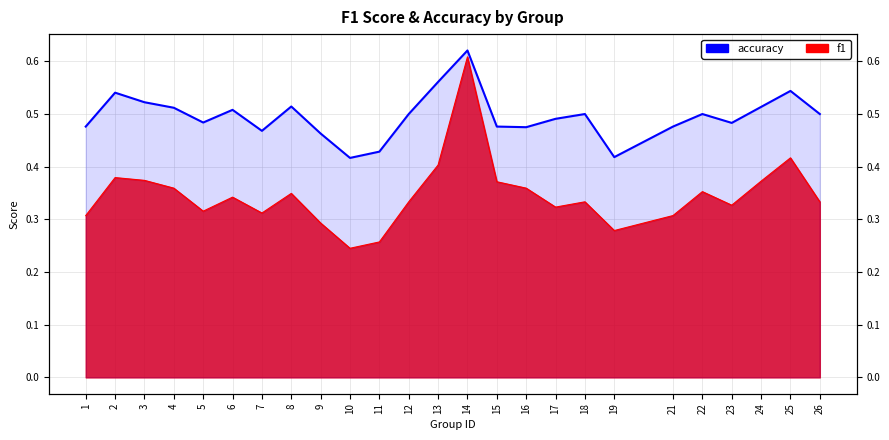

What is the sum of all values?

12.4